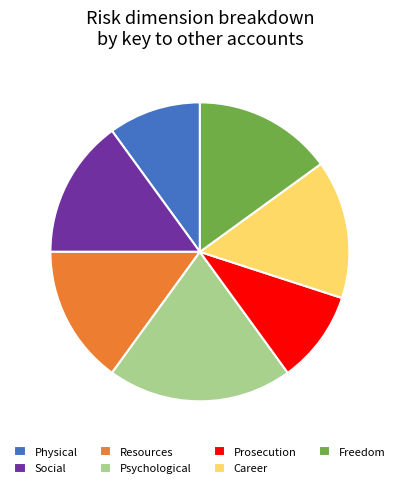

Does any single category account for the majority?

No